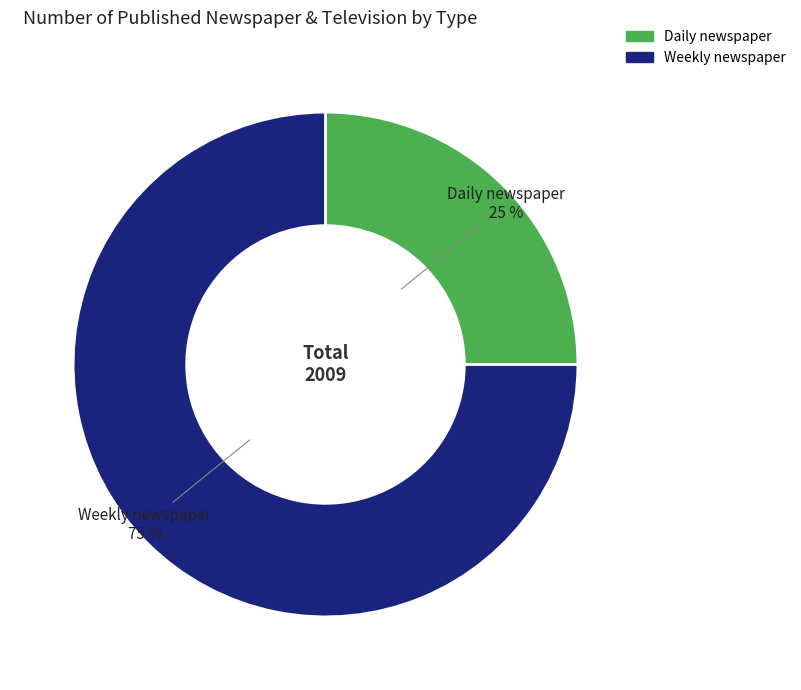

To the nearest percent, what portion does Daily newspaper represent?

25%